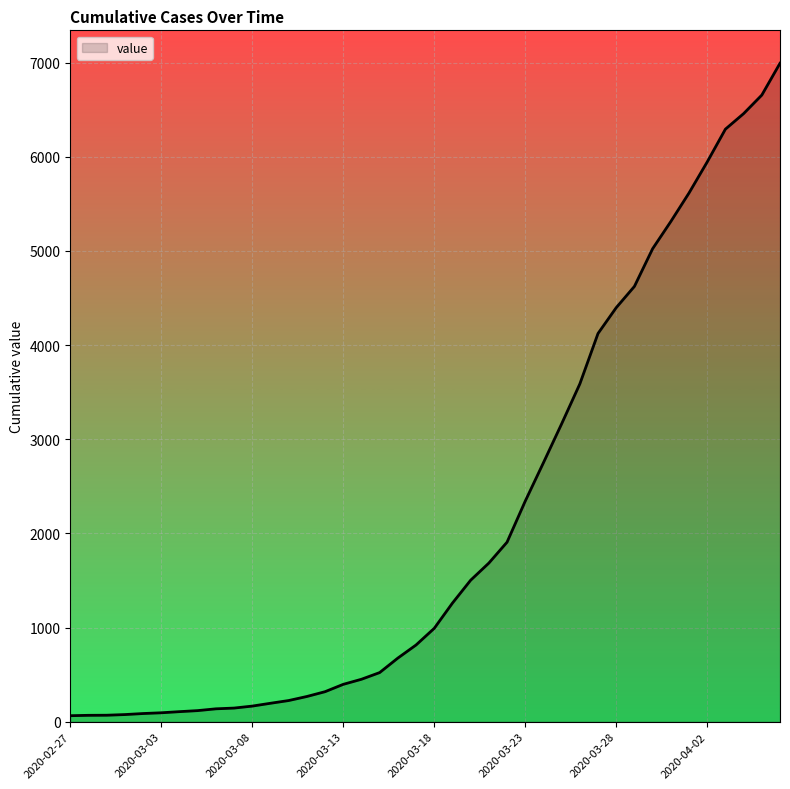

What is the difference between the second highest and minimum values?

6592